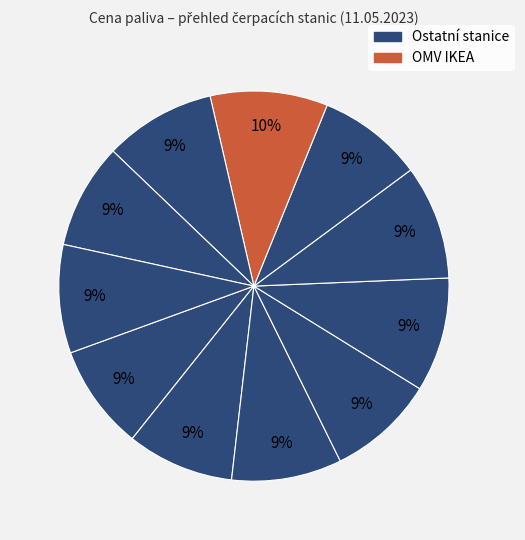

How many slices are in this pie chart?

11